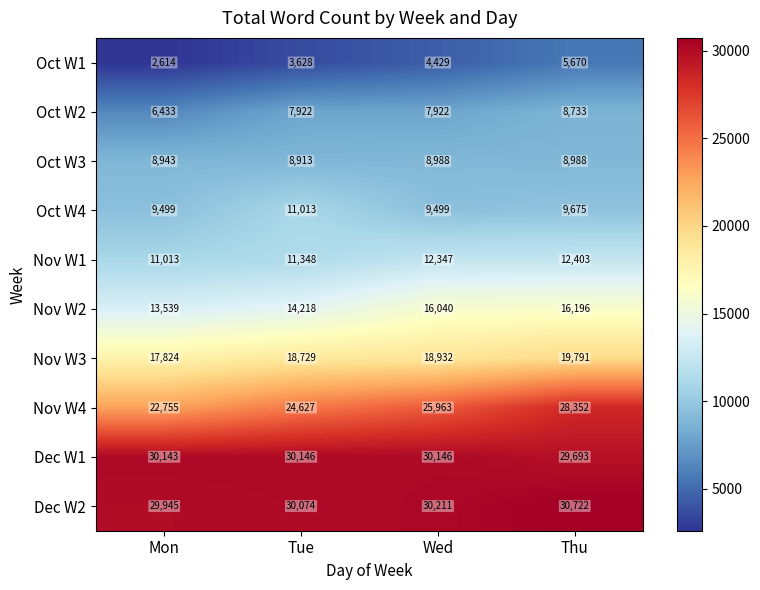

Which series has the largest total across all categories?

Dec W2